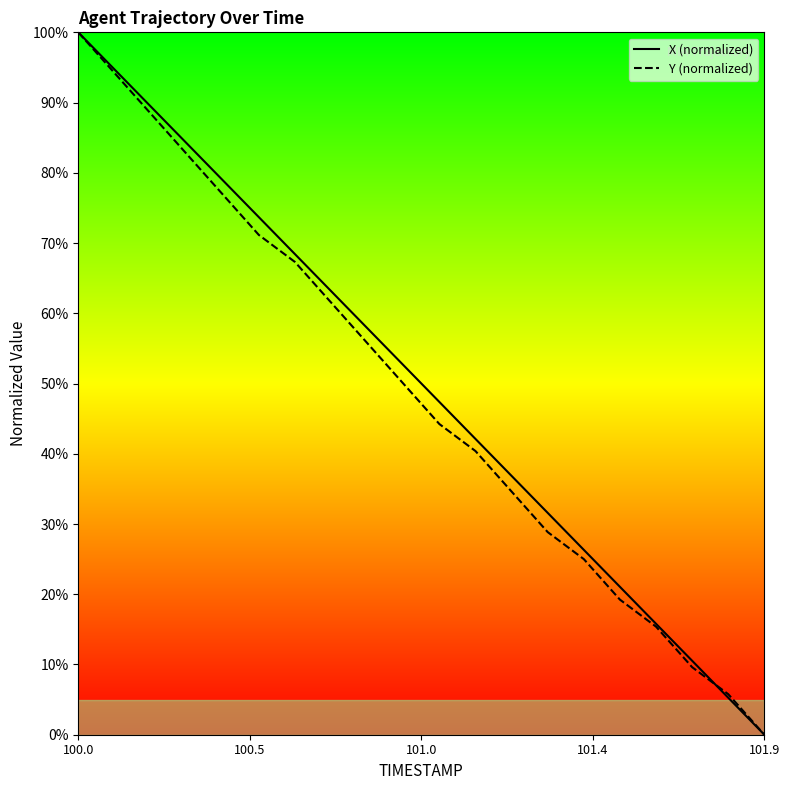

Does the chart display data point markers on the line(s)?

No